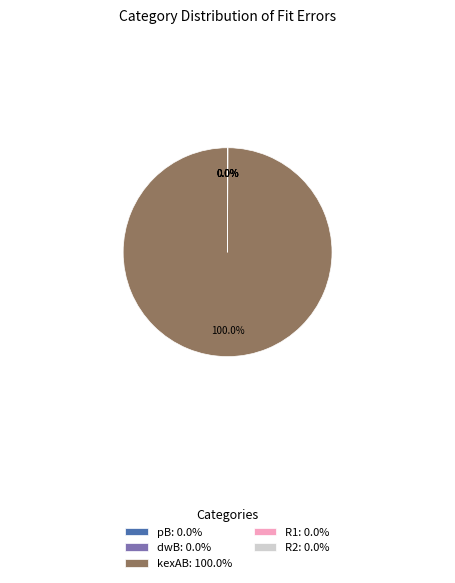

Which category has the biggest portion of the pie?

kexAB